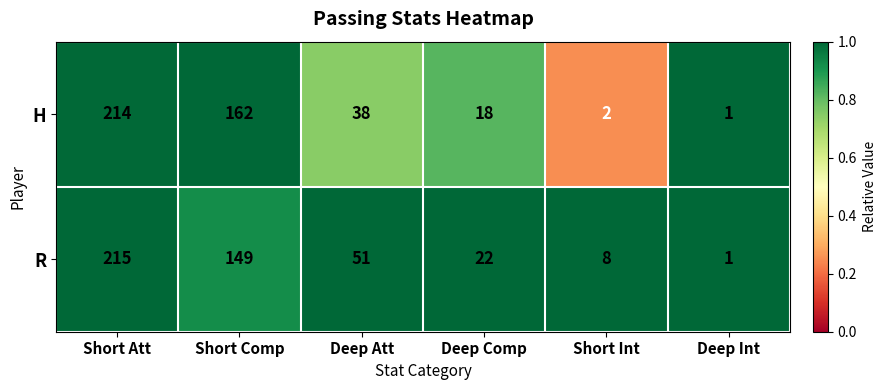

What is the difference between the R values at Short Int and Short Comp?

141